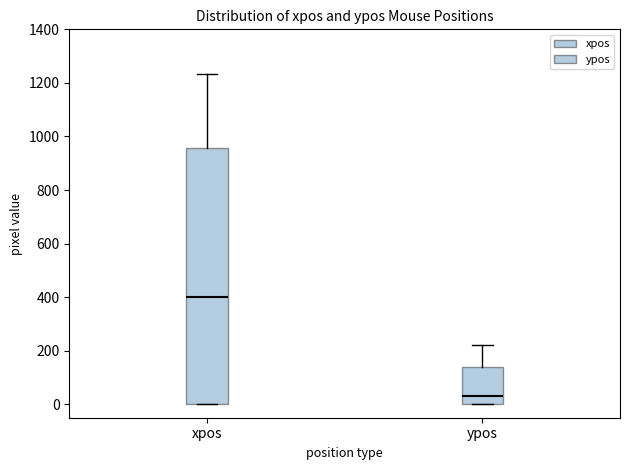

Reading left to right, transcribe this box plot: for each box, give where its median line is, the range the box spans, and where its two whiskers end, as read against the y-axis. The values are not printed on the chart, so give them approximately, as read against the axis.

xpos: median 400, box 0 to 960, whiskers 0 to 1240
ypos: median 40, box 0 to 140, whiskers 0 to 220